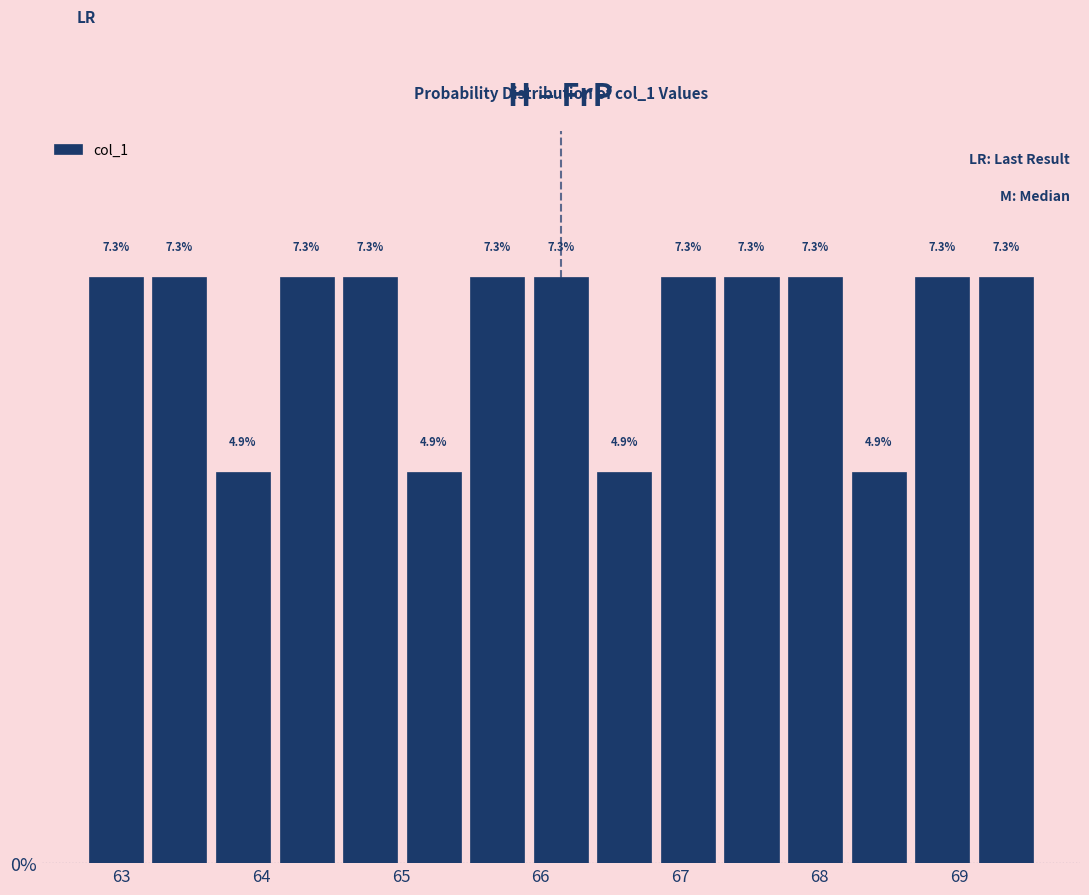

Reading left to right, list every bar in this chart as the range it spans on the x-axis followed by its height. The bar edges are not printed on the chart, so give them approximately, as read against the axis.

62.7 to 63.2: 7.3
63.2 to 63.6: 7.3
63.6 to 64.1: 4.9
64.1 to 64.6: 7.3
64.6 to 65.0: 7.3
65.0 to 65.5: 4.9
65.5 to 65.9: 7.3
65.9 to 66.4: 7.3
66.4 to 66.8: 4.9
66.8 to 67.3: 7.3
67.3 to 67.7: 7.3
67.7 to 68.2: 7.3
68.2 to 68.7: 4.9
68.7 to 69.1: 7.3
69.1 to 69.6: 7.3